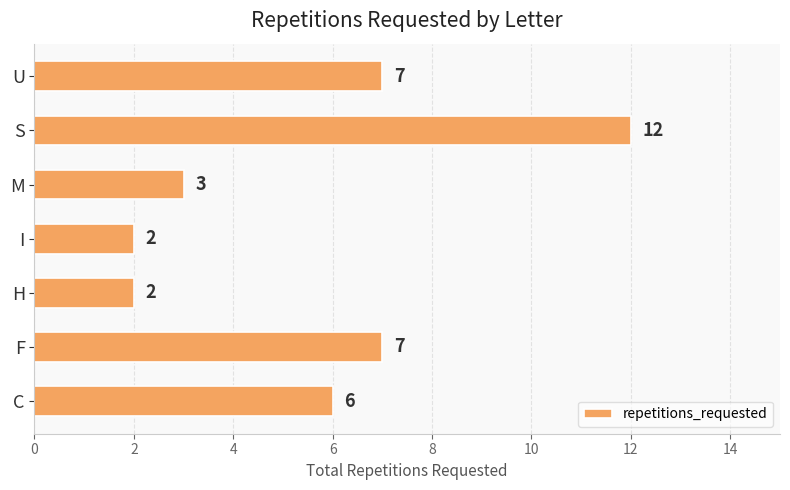

What is the ratio of the value at F to the value at H?

3.5